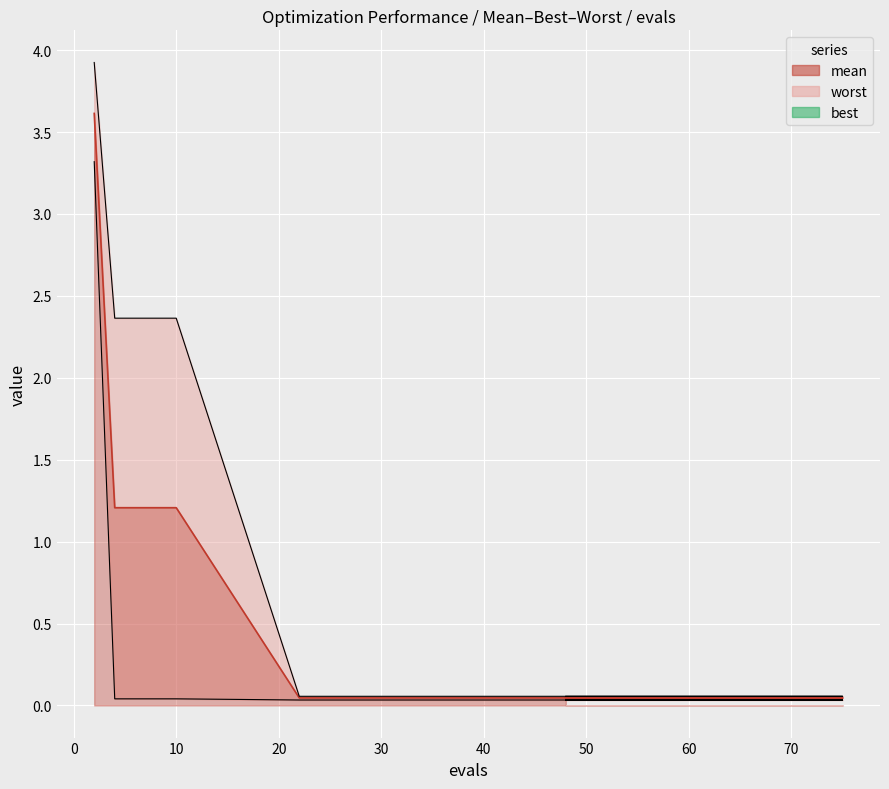

Which category has the highest value in the worst series?

2